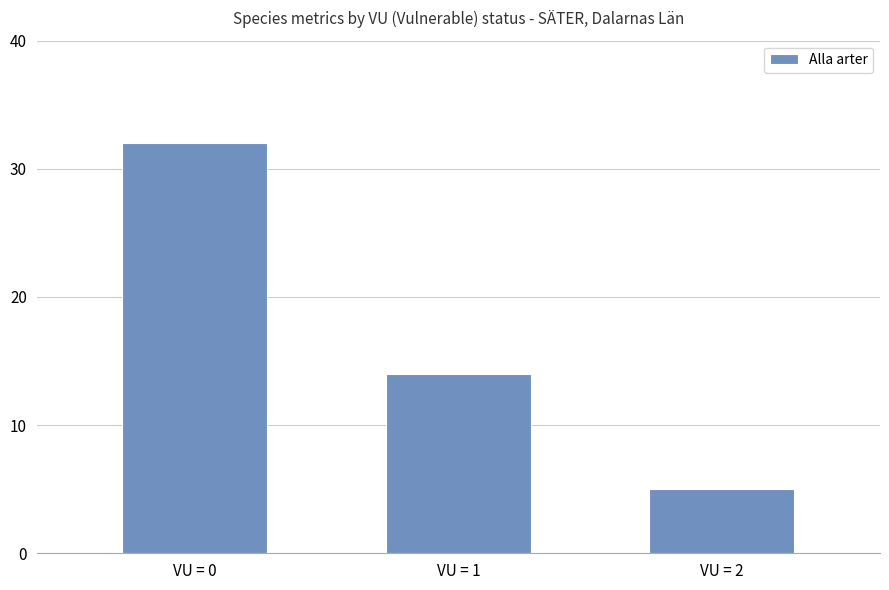

How many data points are less than 14?

1